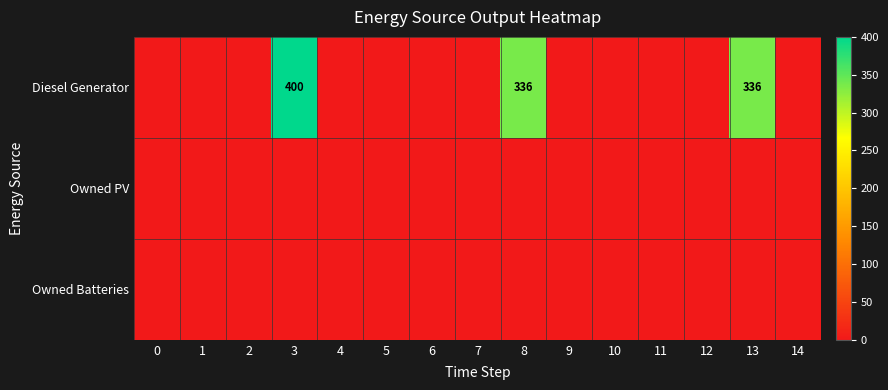

What is the difference between the Diesel Generator values at 8 and 3?

64